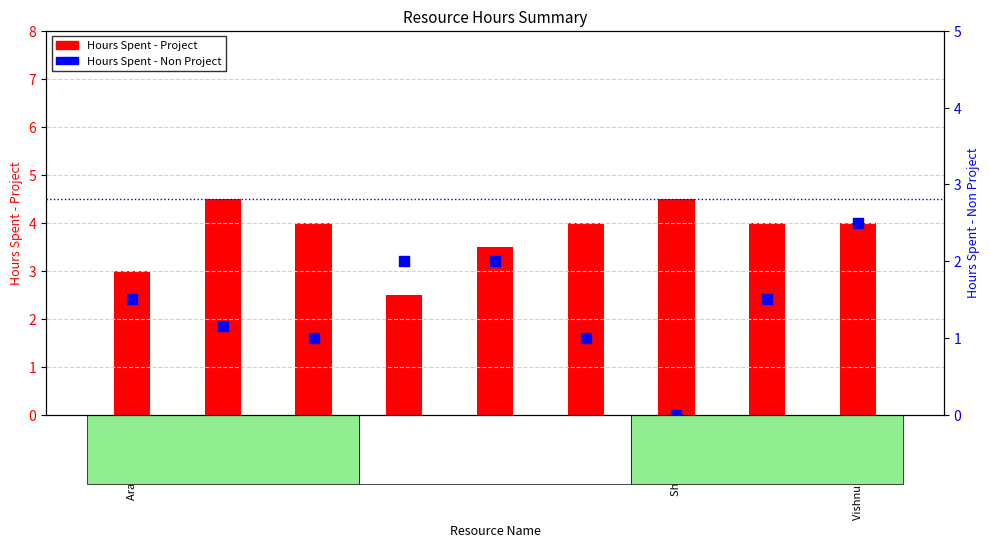

Which series has the largest Y range (max minus min)?

Hours Spent - Non Project